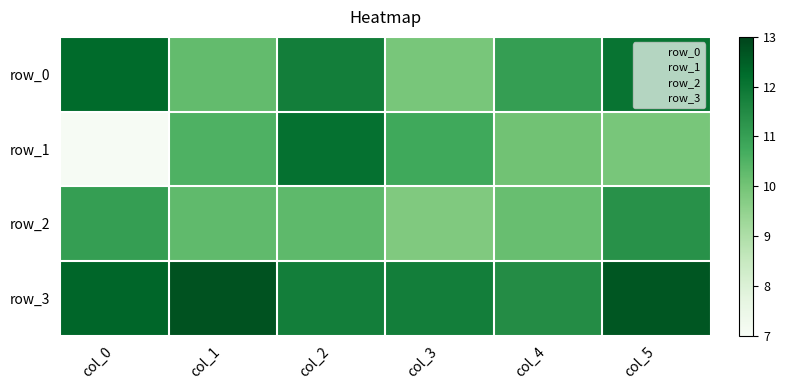

The value of row_1 at col_2 is 21.3. True or false?

False